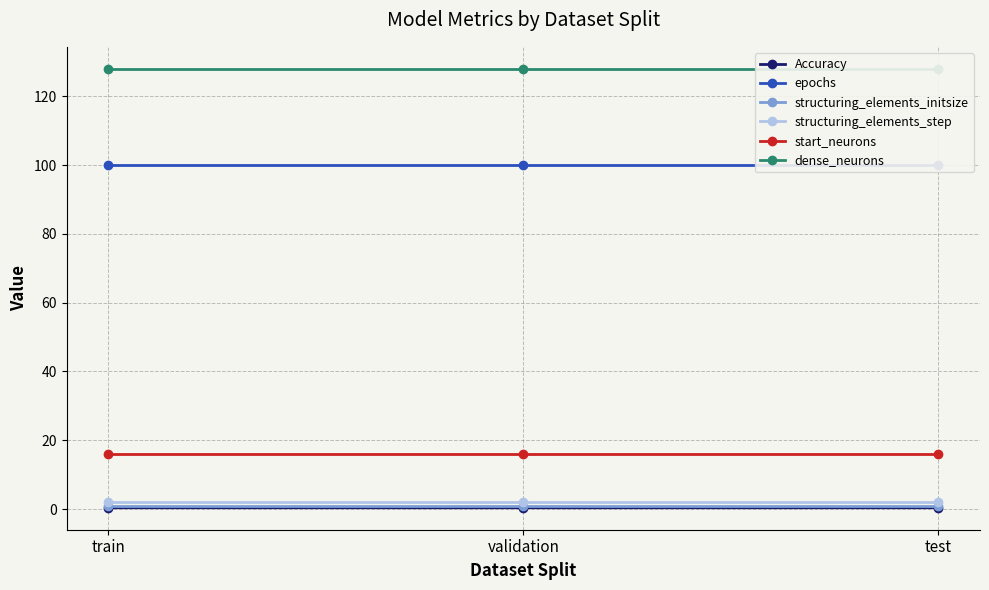

At which label does structuring_elements_initsize reach its peak?

train